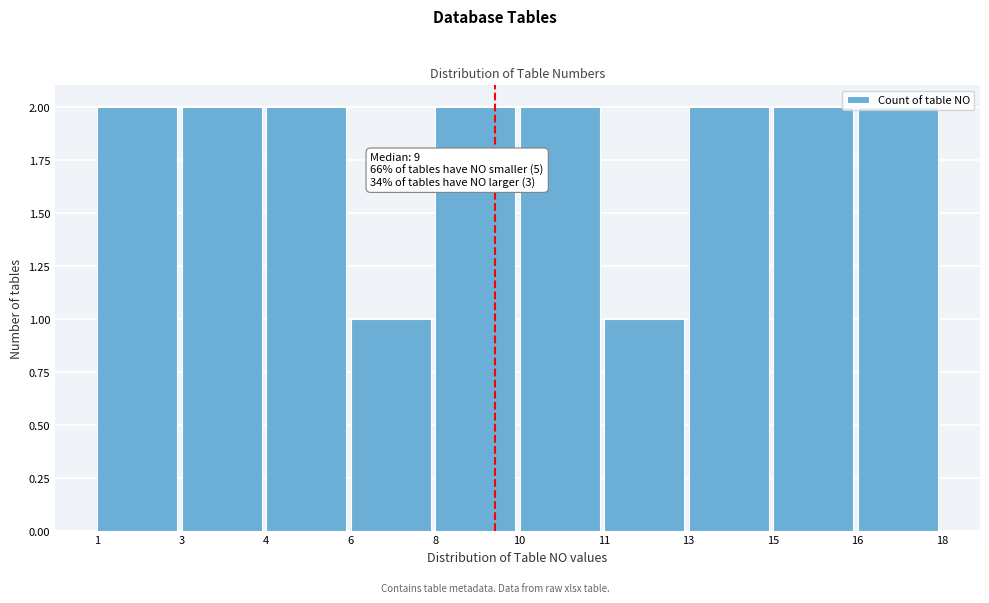

What is the ratio of the value at 6 to the value at 16?

0.5